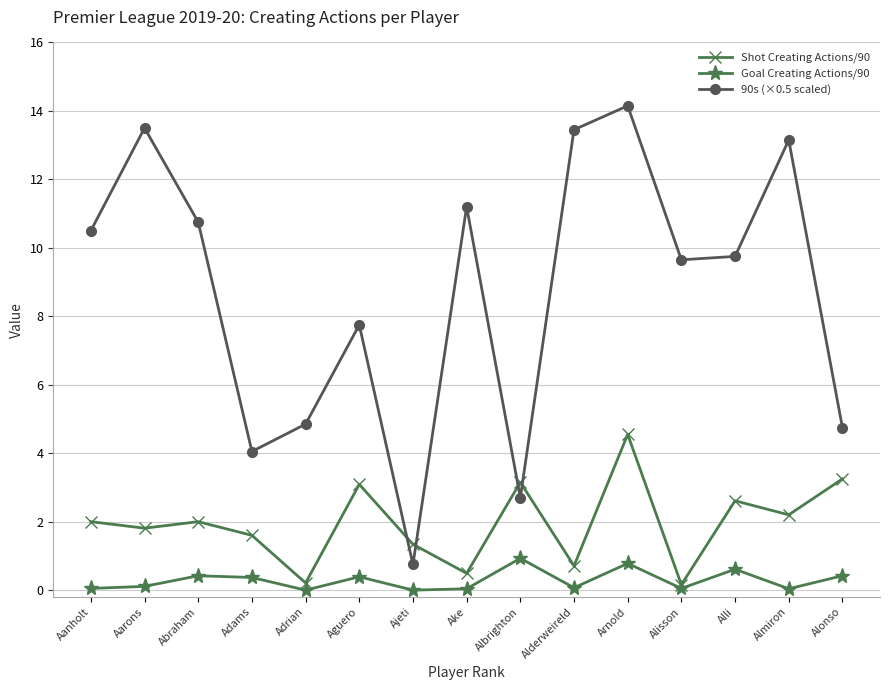

What is the value of the Goal Creating Actions/90 point at the 13th from the left?

0.6